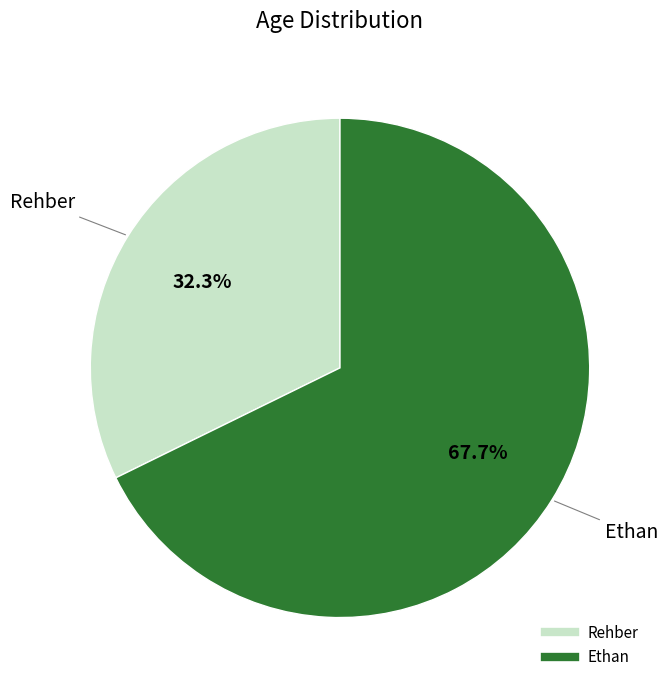

Which has a higher value, Rehber or Ethan?

Ethan